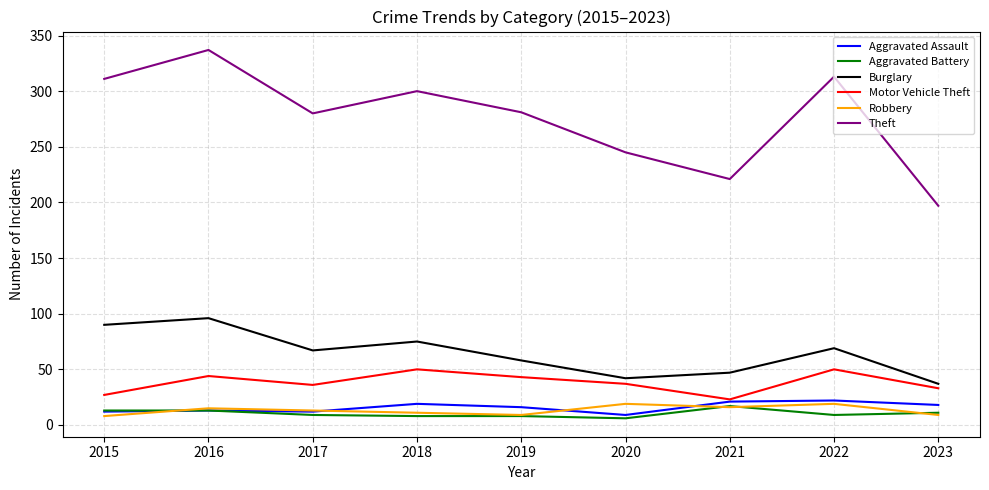

Which series has the largest total across all categories?

Theft